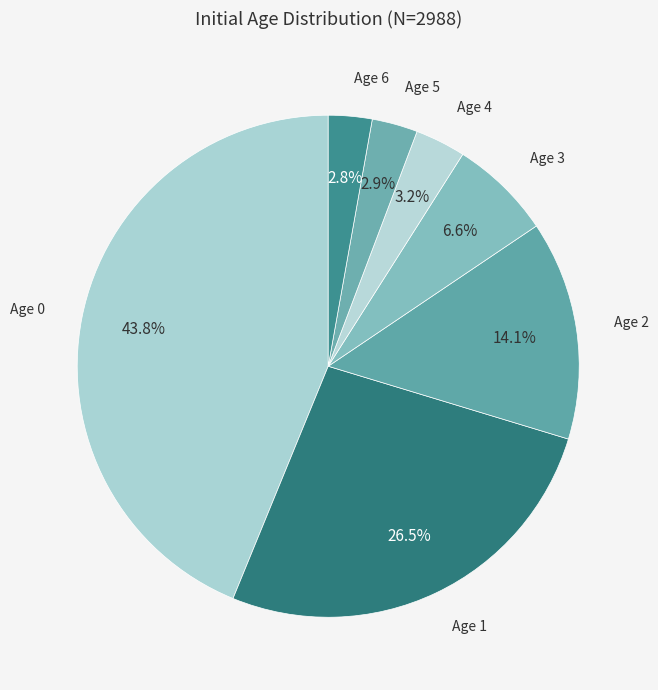

Rank the categories by value from highest to lowest.

Age 0, Age 1, Age 2, Age 3, Age 4, Age 5, Age 6